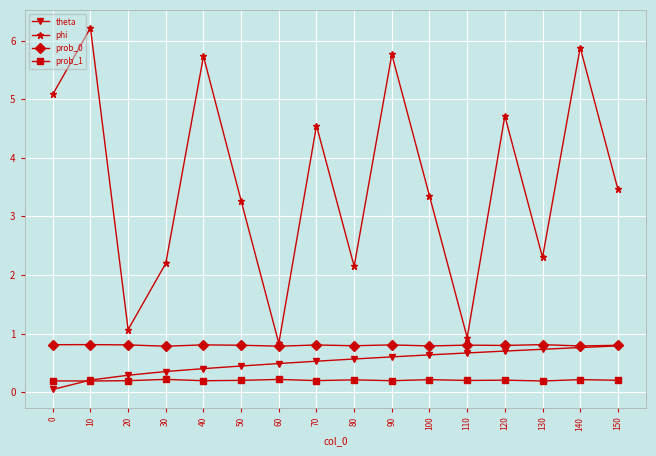

What is the maximum value shown in the chart?

6.2